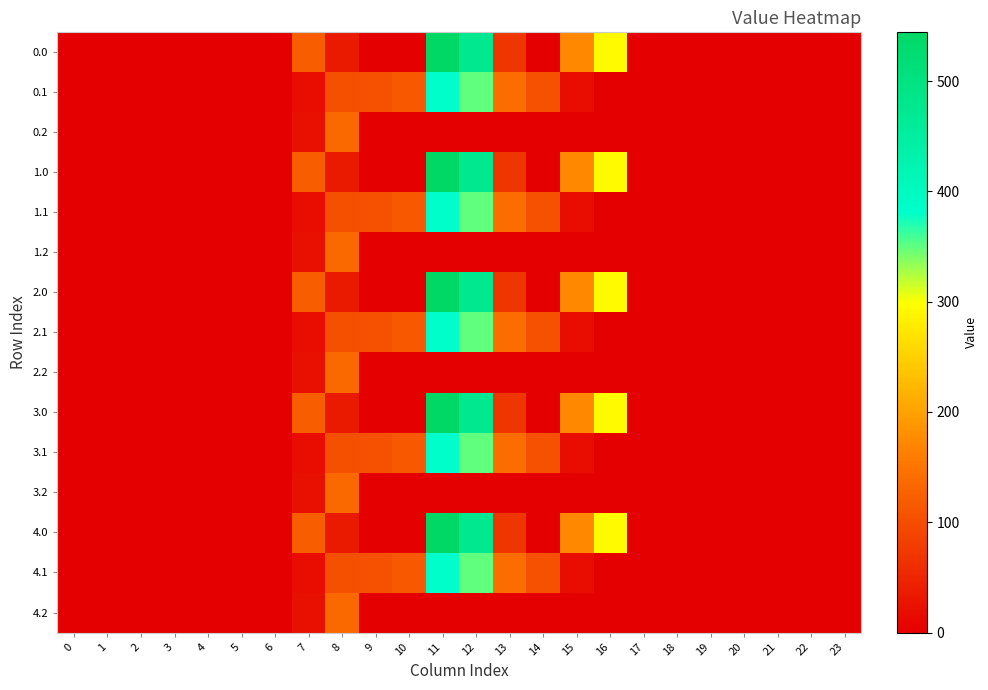

Rank the series at 18 from lowest to highest value.

0.0, 0.1, 0.2, 1.0, 1.1, 1.2, 2.0, 2.1, 2.2, 3.0, 3.1, 3.2, 4.0, 4.1, 4.2